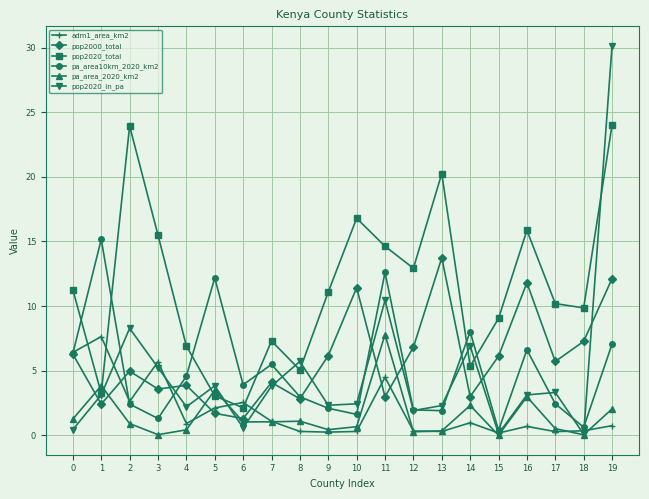

Which label corresponds to the largest value in the chart?

19